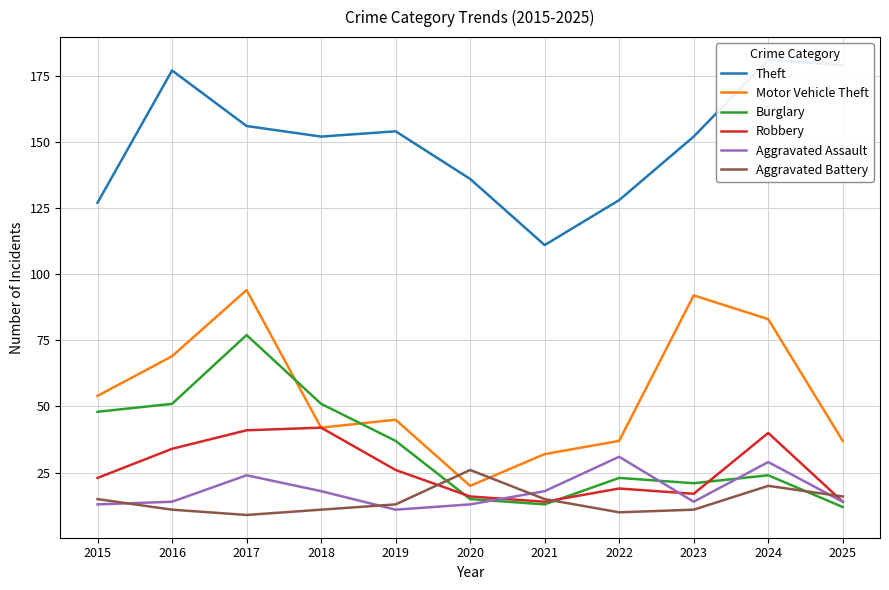

True or false: Burglary has a value of 23 at 2022.

True